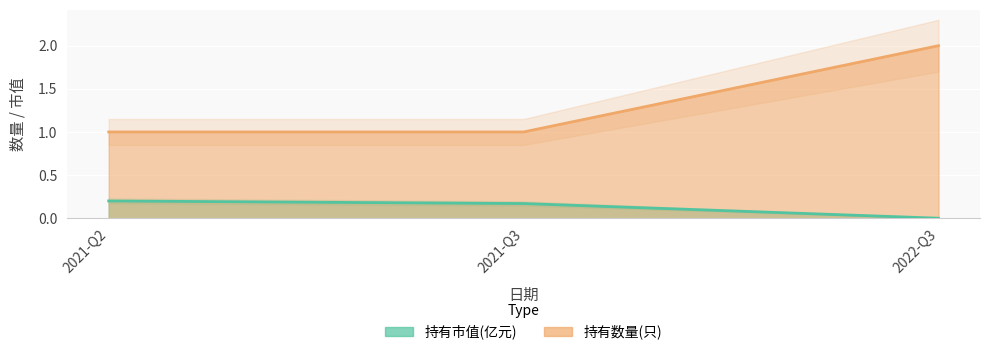

Reading left to right, what are all the values shown in this chart?

持有市值(亿元): 0.2	0.2	0.0
持有数量(只): 1.0	1.0	2.0